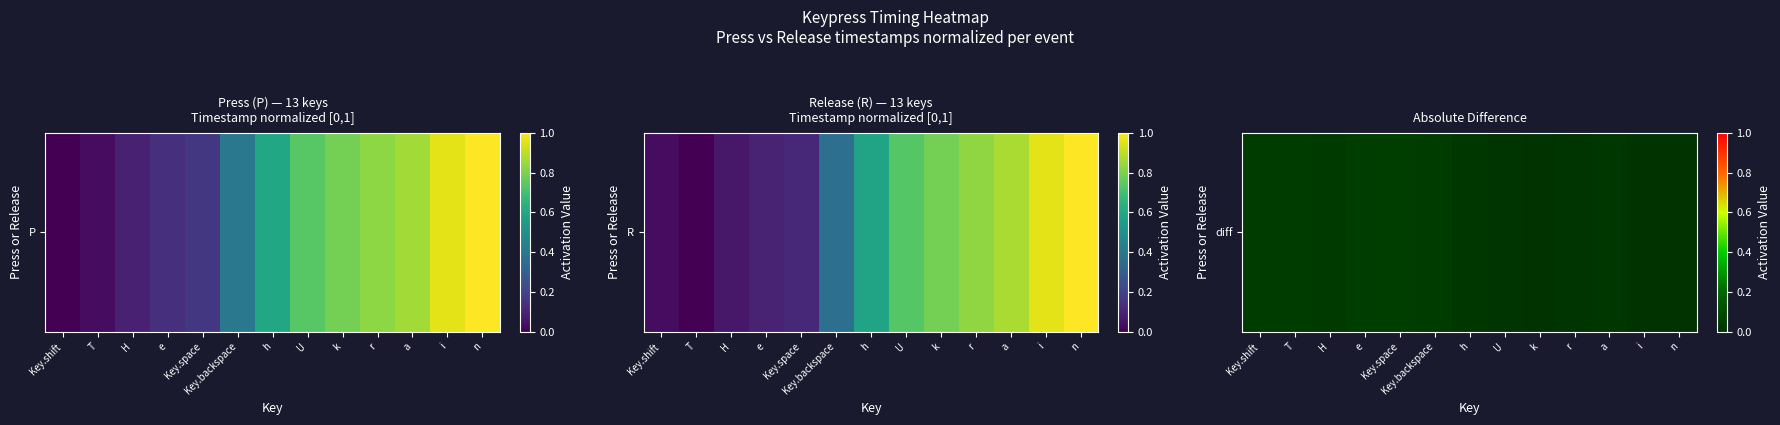

List the labels in order of value, largest first.

Key.space, e, Key.backspace, T, Key.shift, H, h, a, U, r, i, k, n